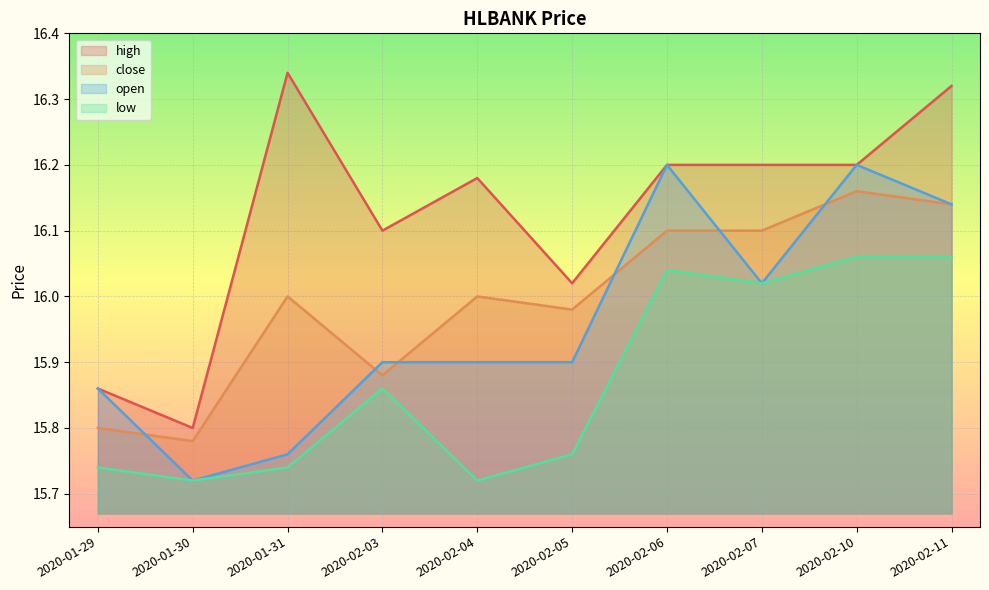

Is the value of open at 2020-02-05 greater than the value of high at 2020-02-11?

No